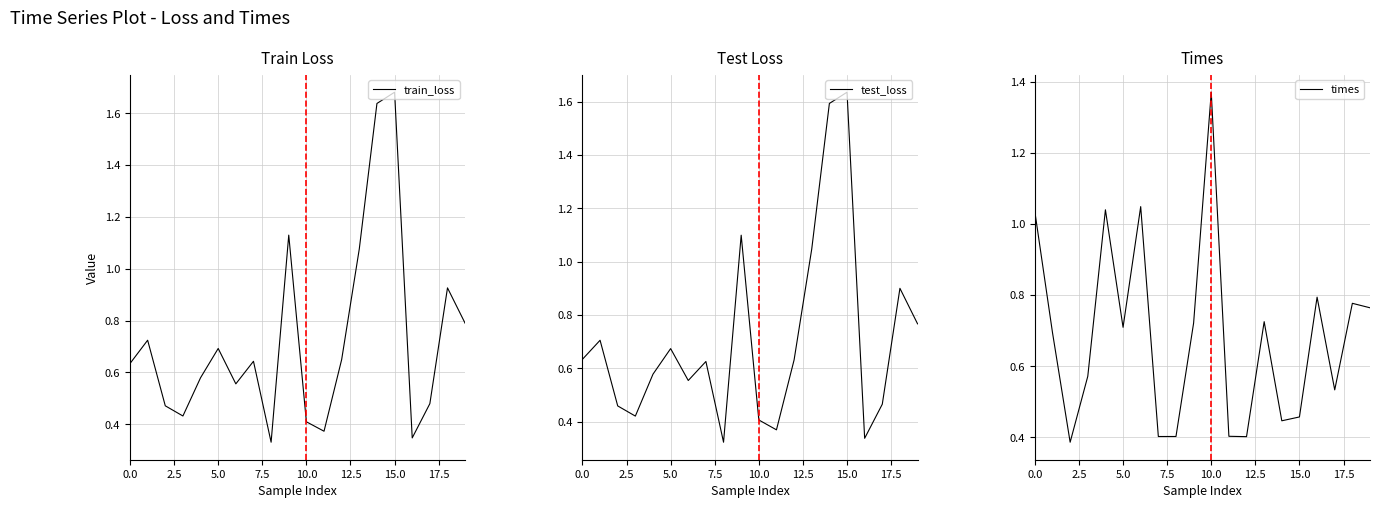

Read the times value at 10.

1.4